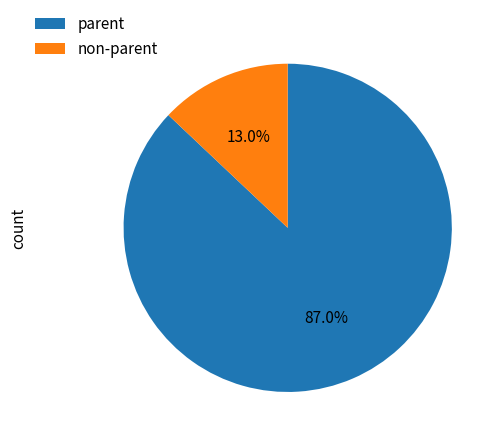

How much of the chart is everything except parent?

13.0%